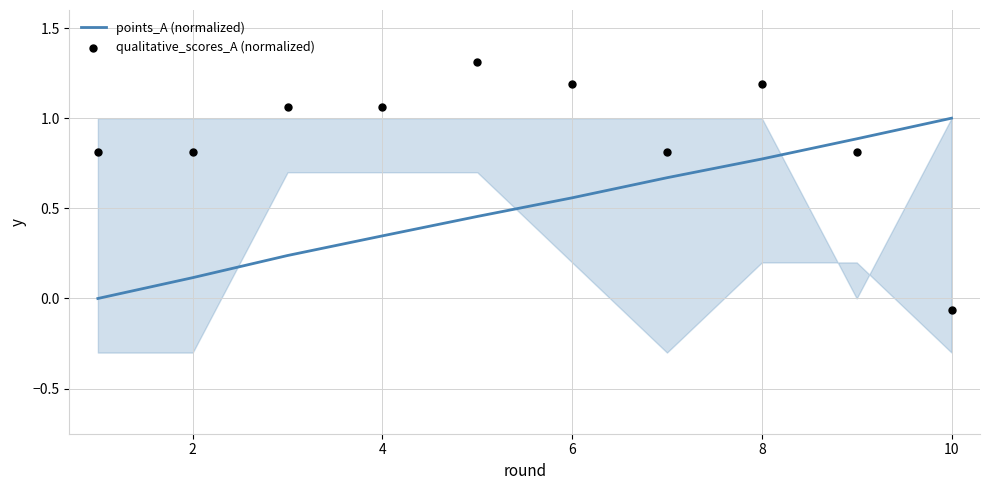

Which series has the largest total across all categories?

qualitative_scores_A (normalized)